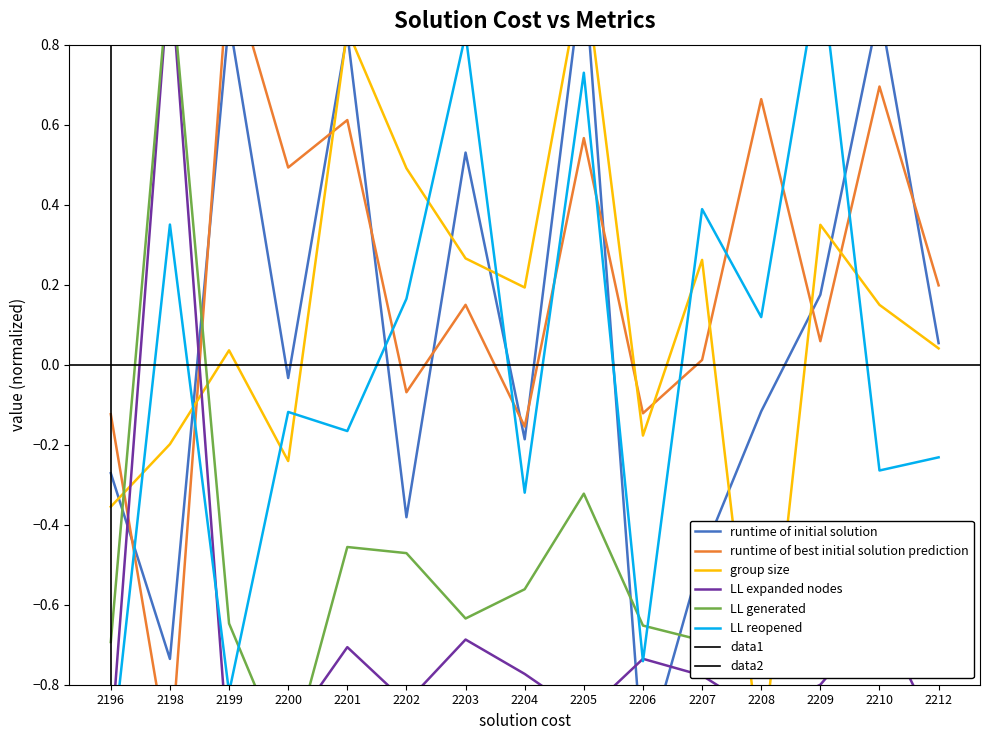

Between 2208 and 2204, which is larger?

2208